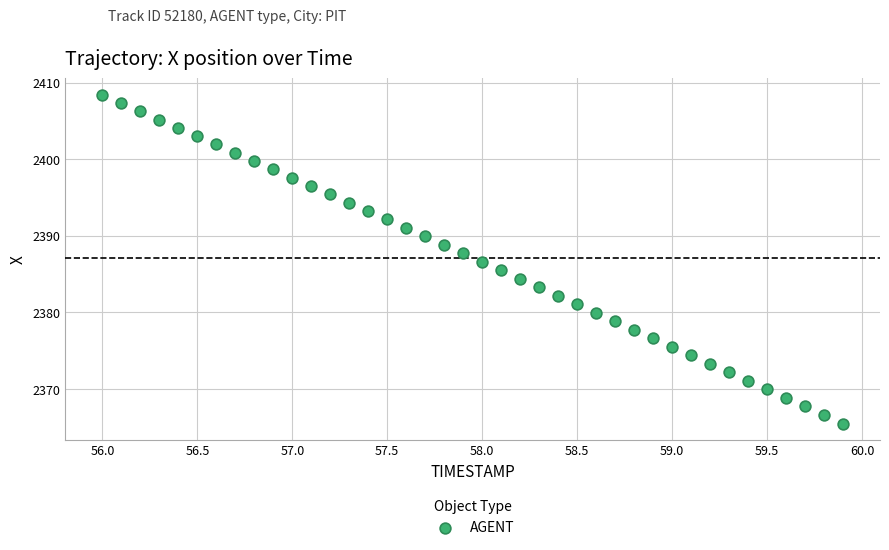

What is the range of X values (max minus min)?

3.9